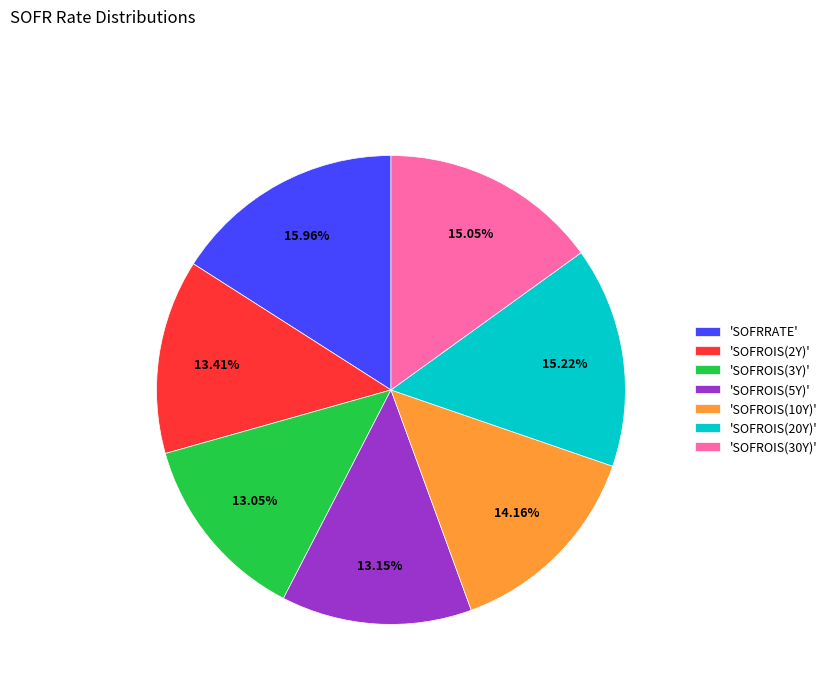

What is the largest slice in the pie chart?

'SOFRRATE'